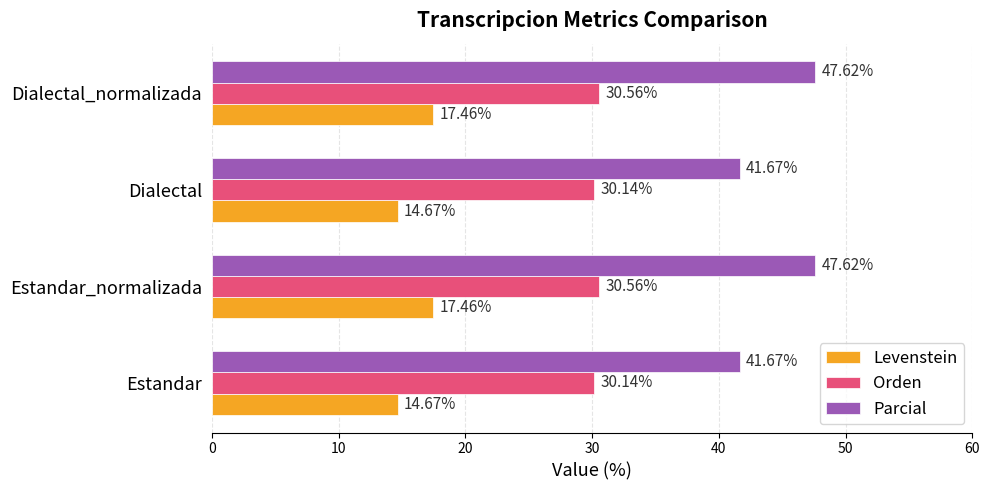

What is the difference between the highest and lowest values at Dialectal?

27.0